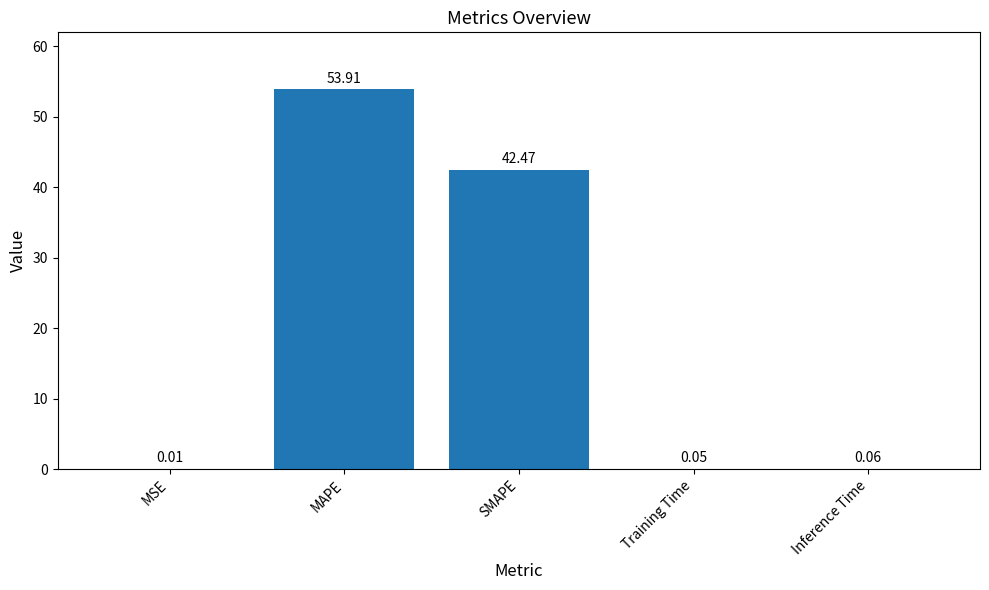

Which category has the highest value across all series?

MAPE